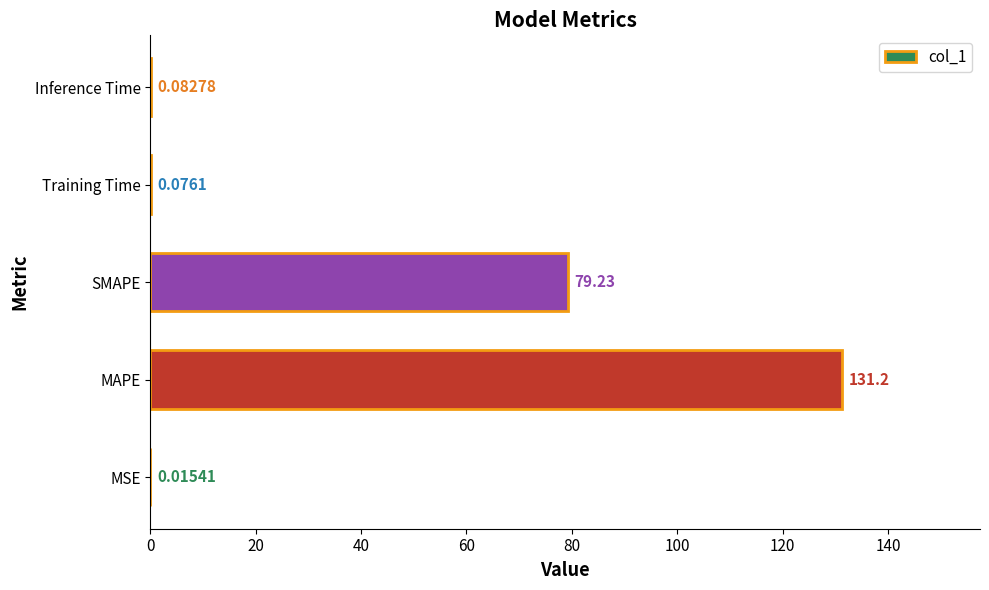

What is the sum of all values?

210.6